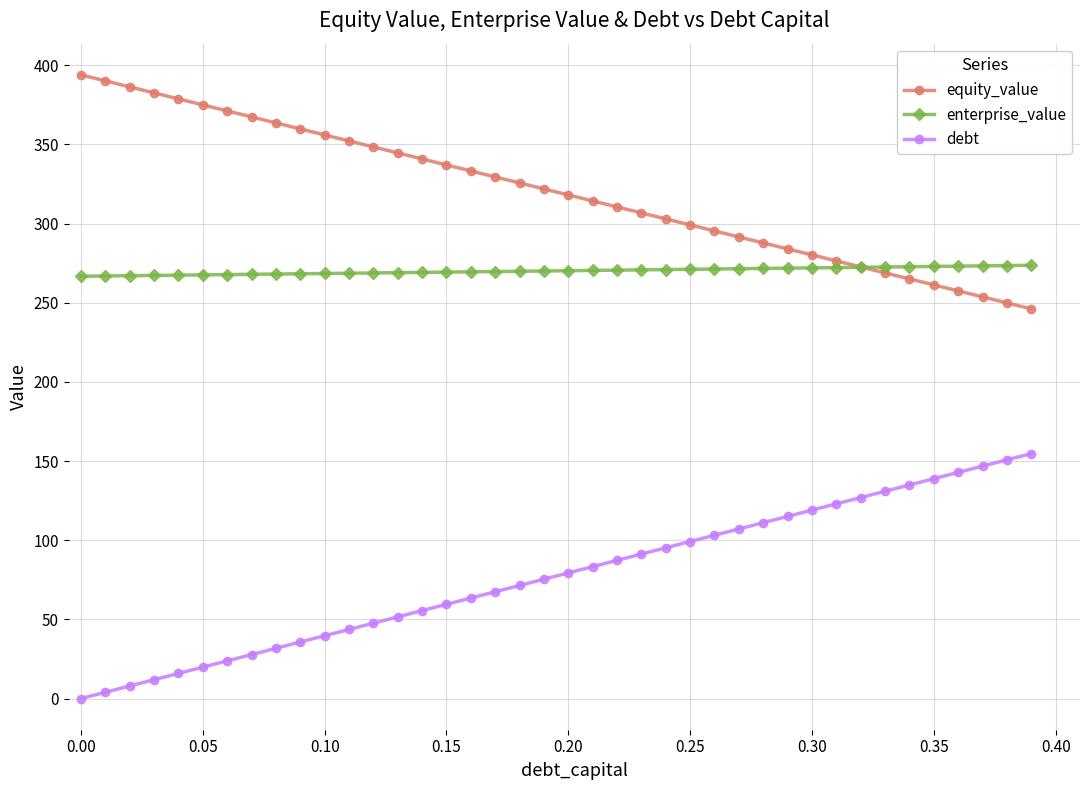

Which series has the largest total across all categories?

equity_value